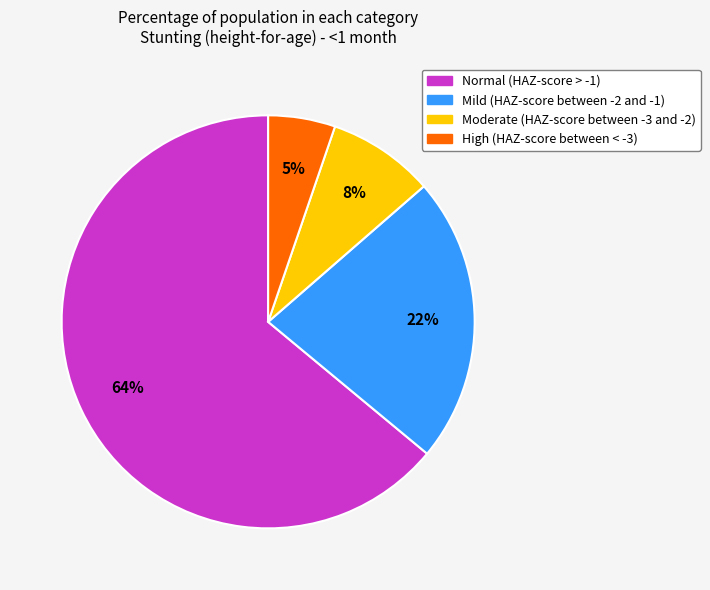

How many segments does this pie chart have?

4